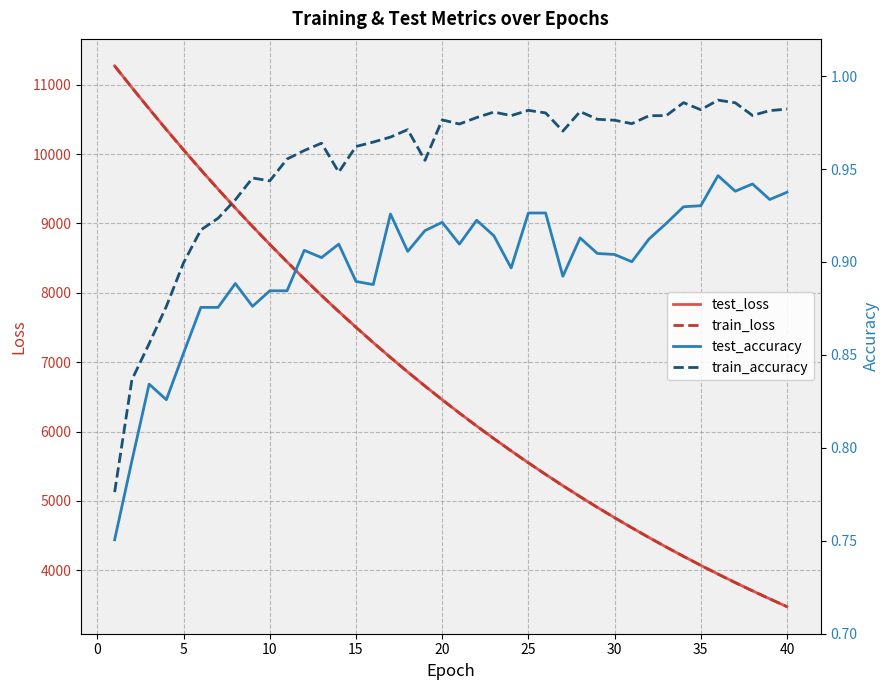

True or false: test_accuracy and test_loss cross at least once.

False